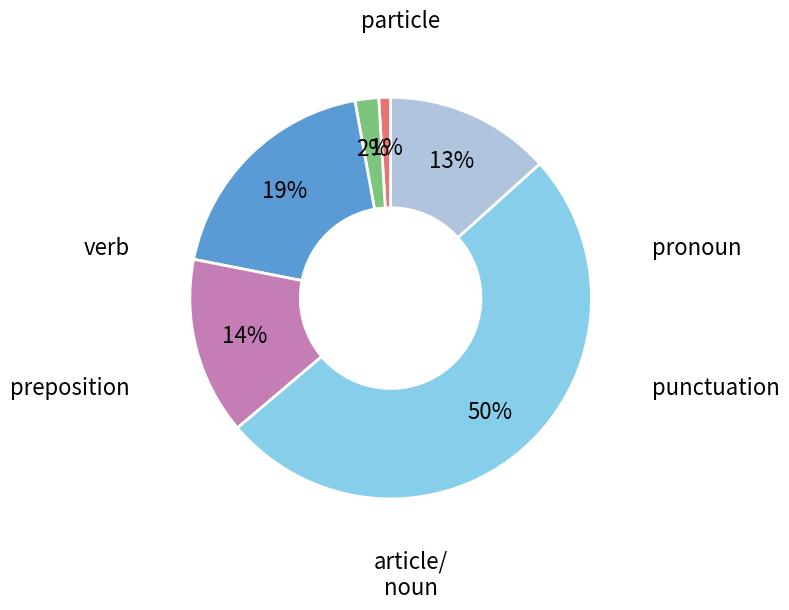

To the nearest percent, what is the average slice percentage?

17%